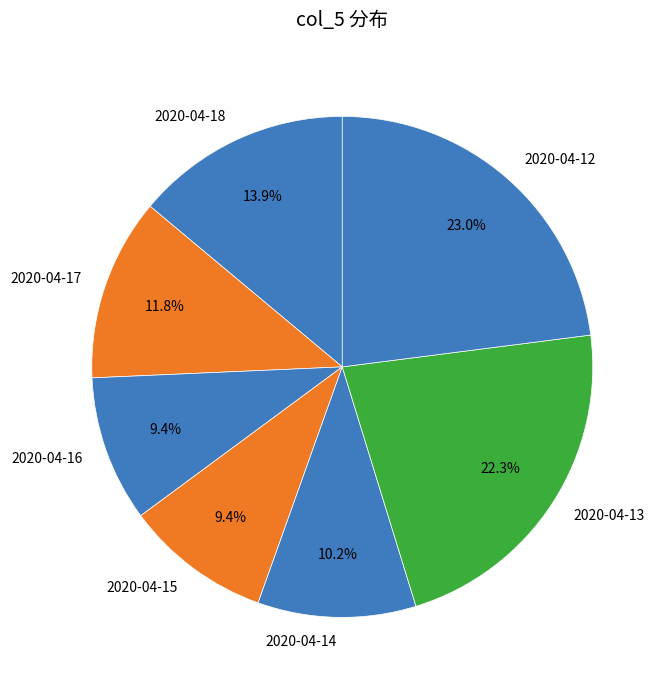

Is the sum of 2020-04-17 and 2020-04-16 greater than half?

No